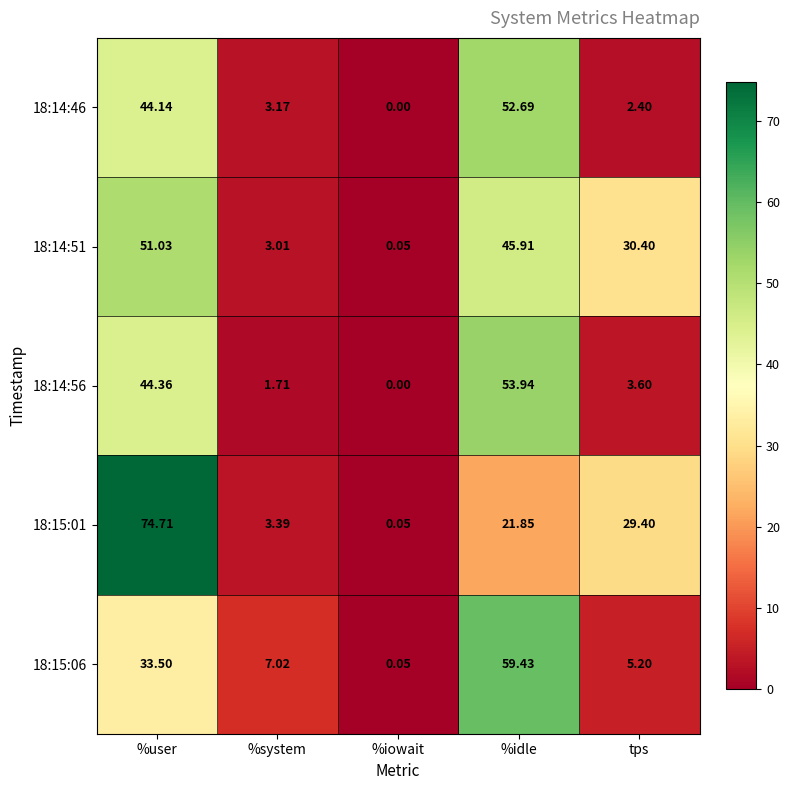

At which category is the sum across all series the highest?

%user